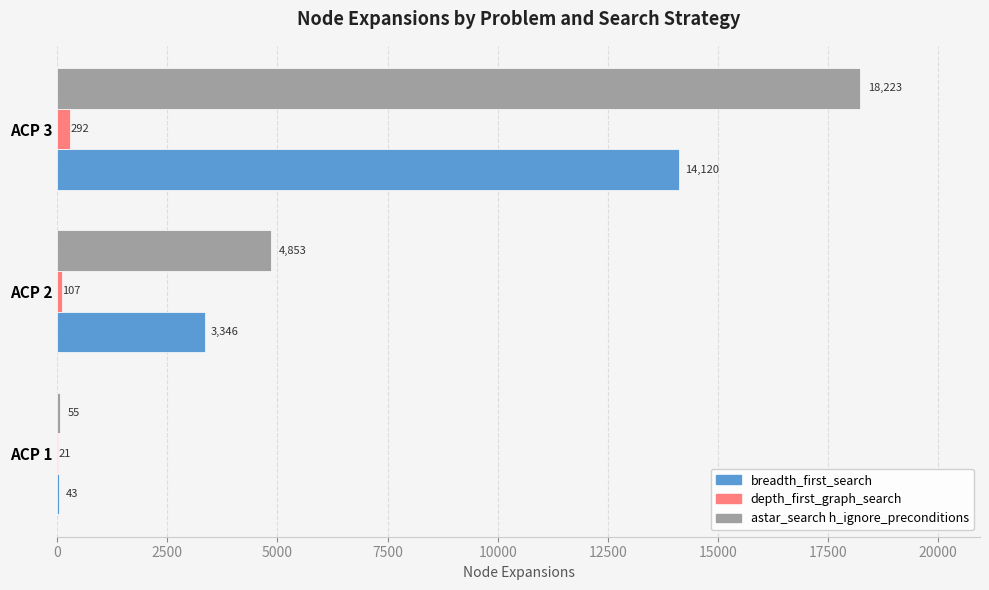

How many breadth_first_search values are between 43 and 14120?

3